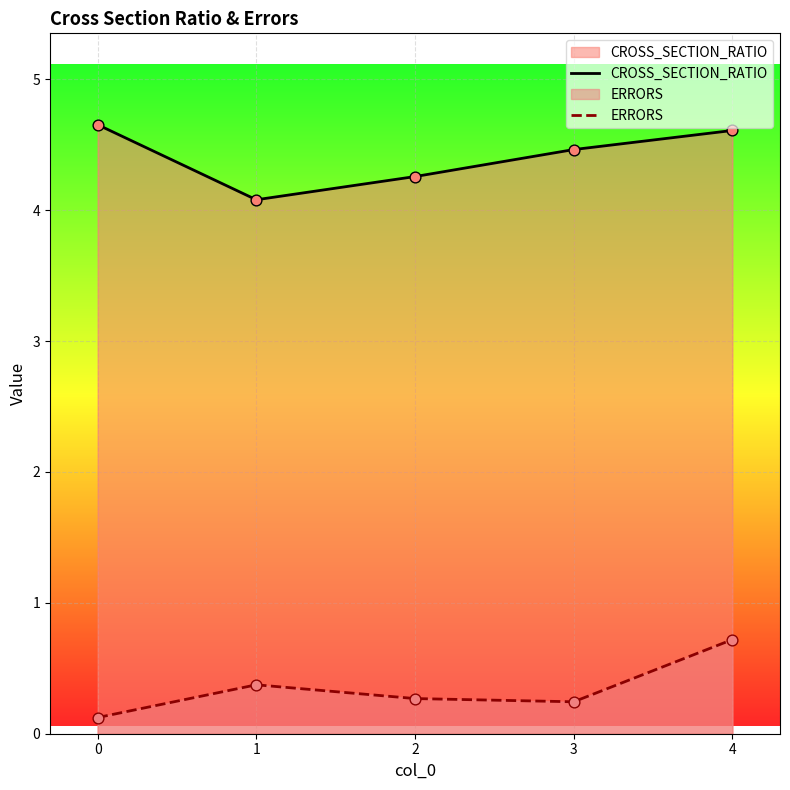

Which series has the largest total across all categories?

CROSS_SECTION_RATIO